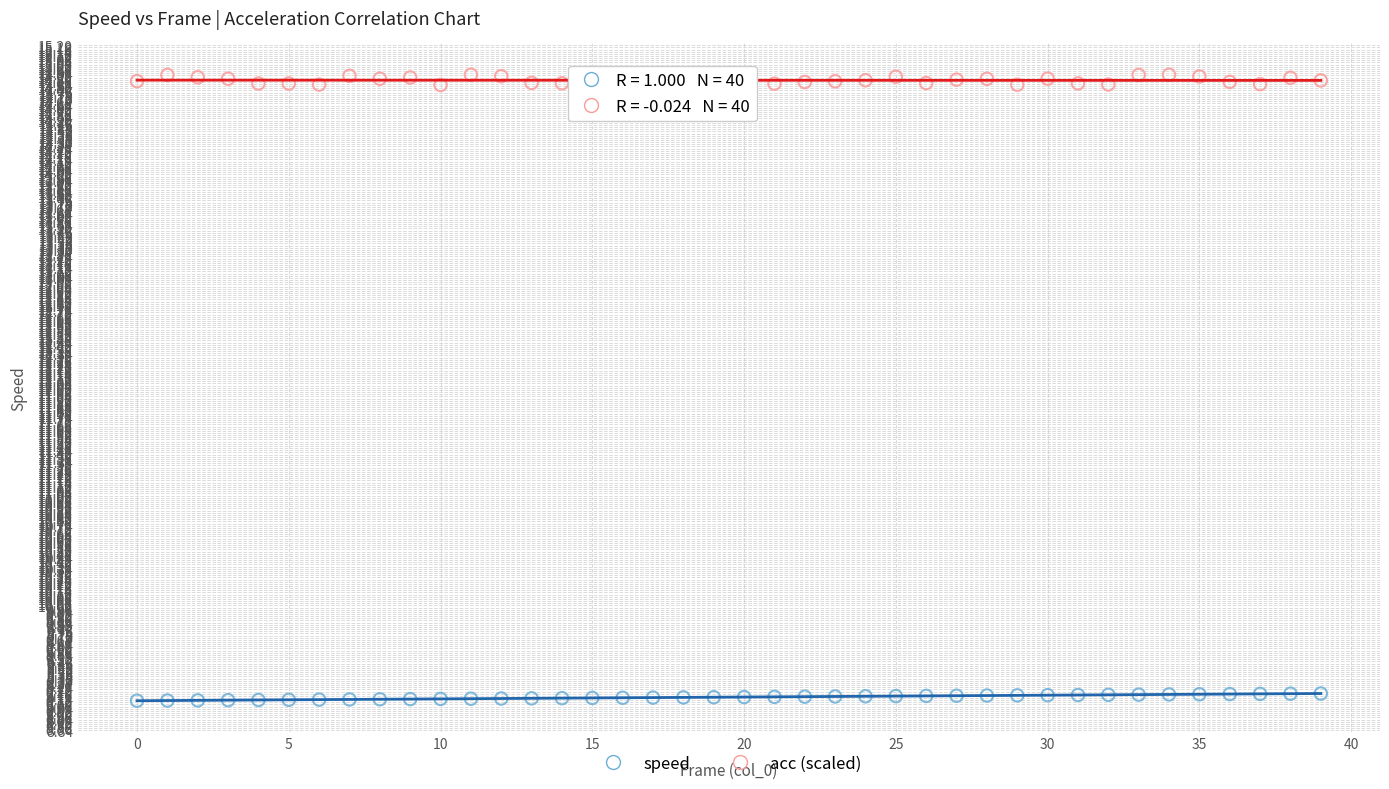

Which series has the largest Y range (max minus min)?

acc (scaled)